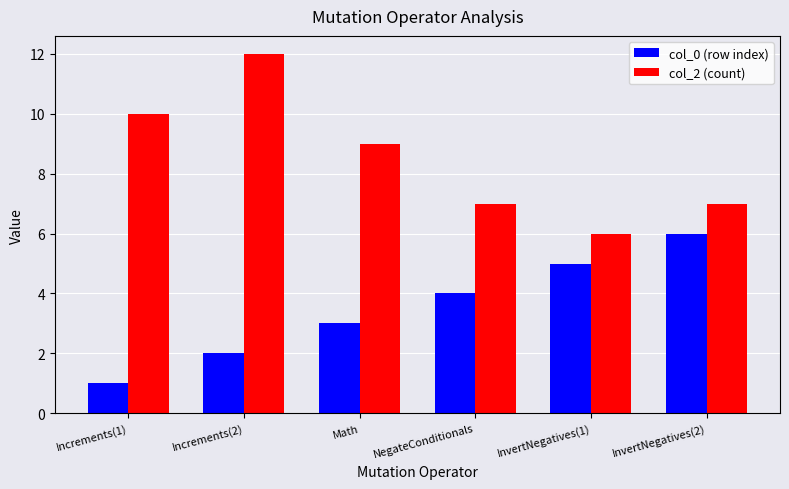

Reading left to right, list all the values displayed in this chart.

col_0 (row index): Increments(1)=1	Increments(2)=2	Math=3	NegateConditionals=4	InvertNegatives(1)=5	InvertNegatives(2)=6
col_2 (count): Increments(1)=10	Increments(2)=12	Math=9	NegateConditionals=7	InvertNegatives(1)=6	InvertNegatives(2)=7